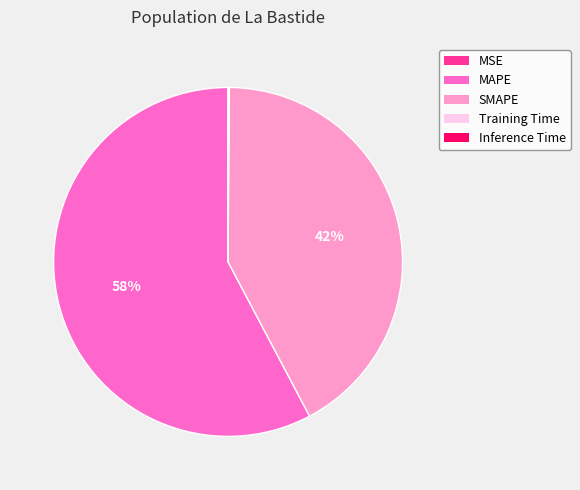

What is the largest slice in the pie chart?

MAPE